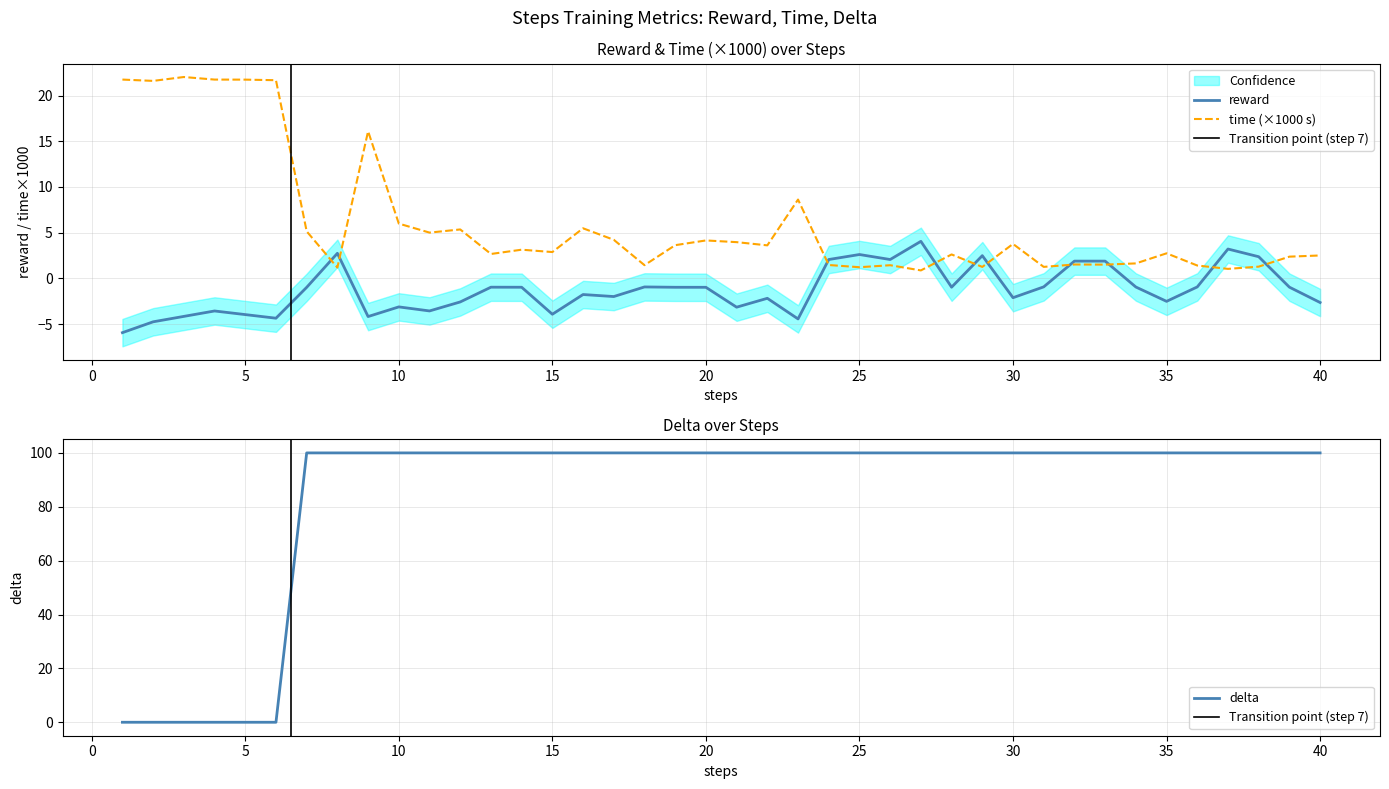

True or false: reward and time (×1000 s) intersect in this chart.

True